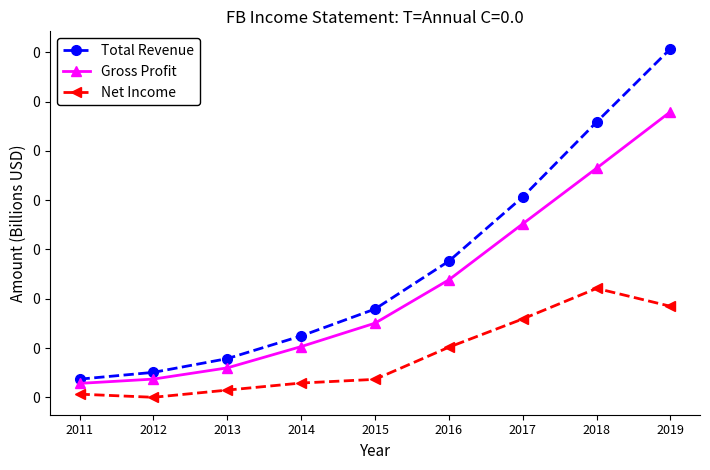

Is this an area chart (filled region under the line)?

No